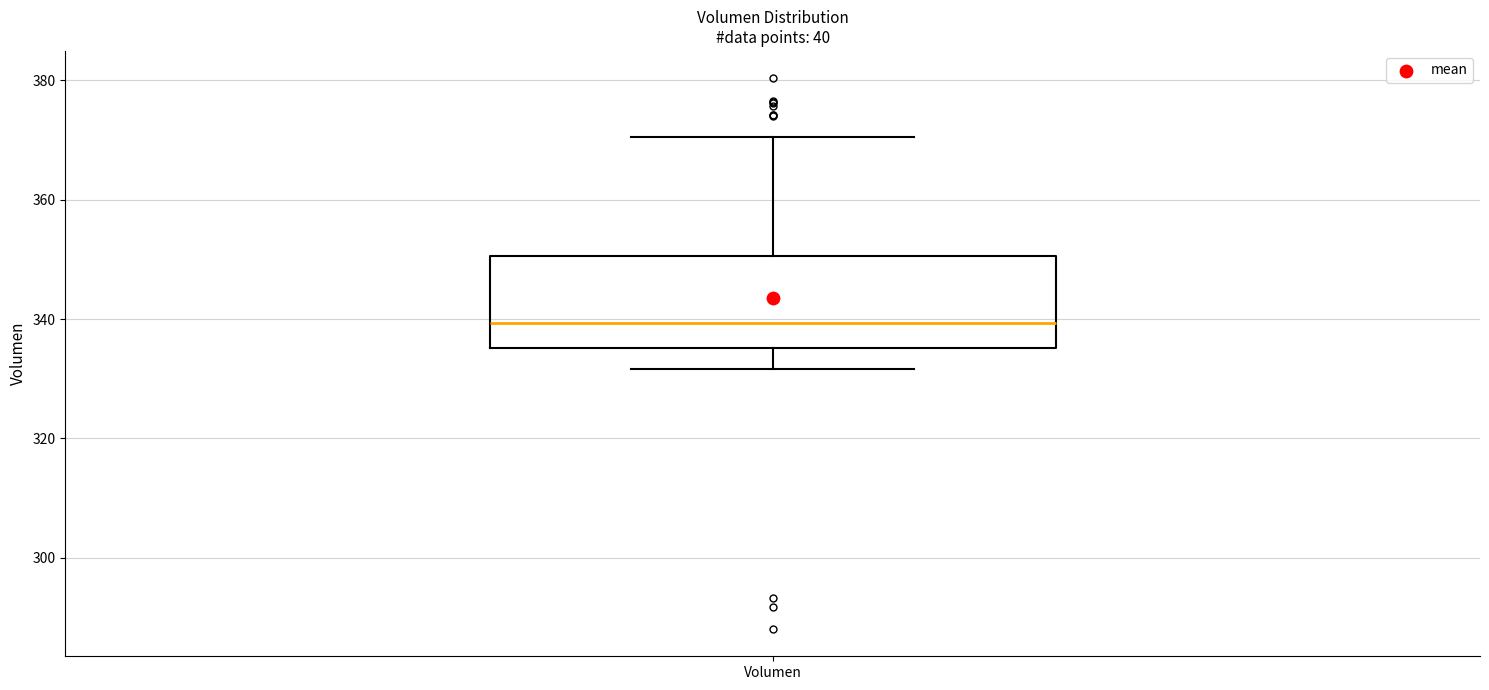

Read this box plot against the y-axis: the position of the median line, the range covered by the box, and the ends of both whiskers. The values are not printed on the chart, so give them approximately, as read against the axis.

median 340, box 336 to 350, whiskers 332 to 370